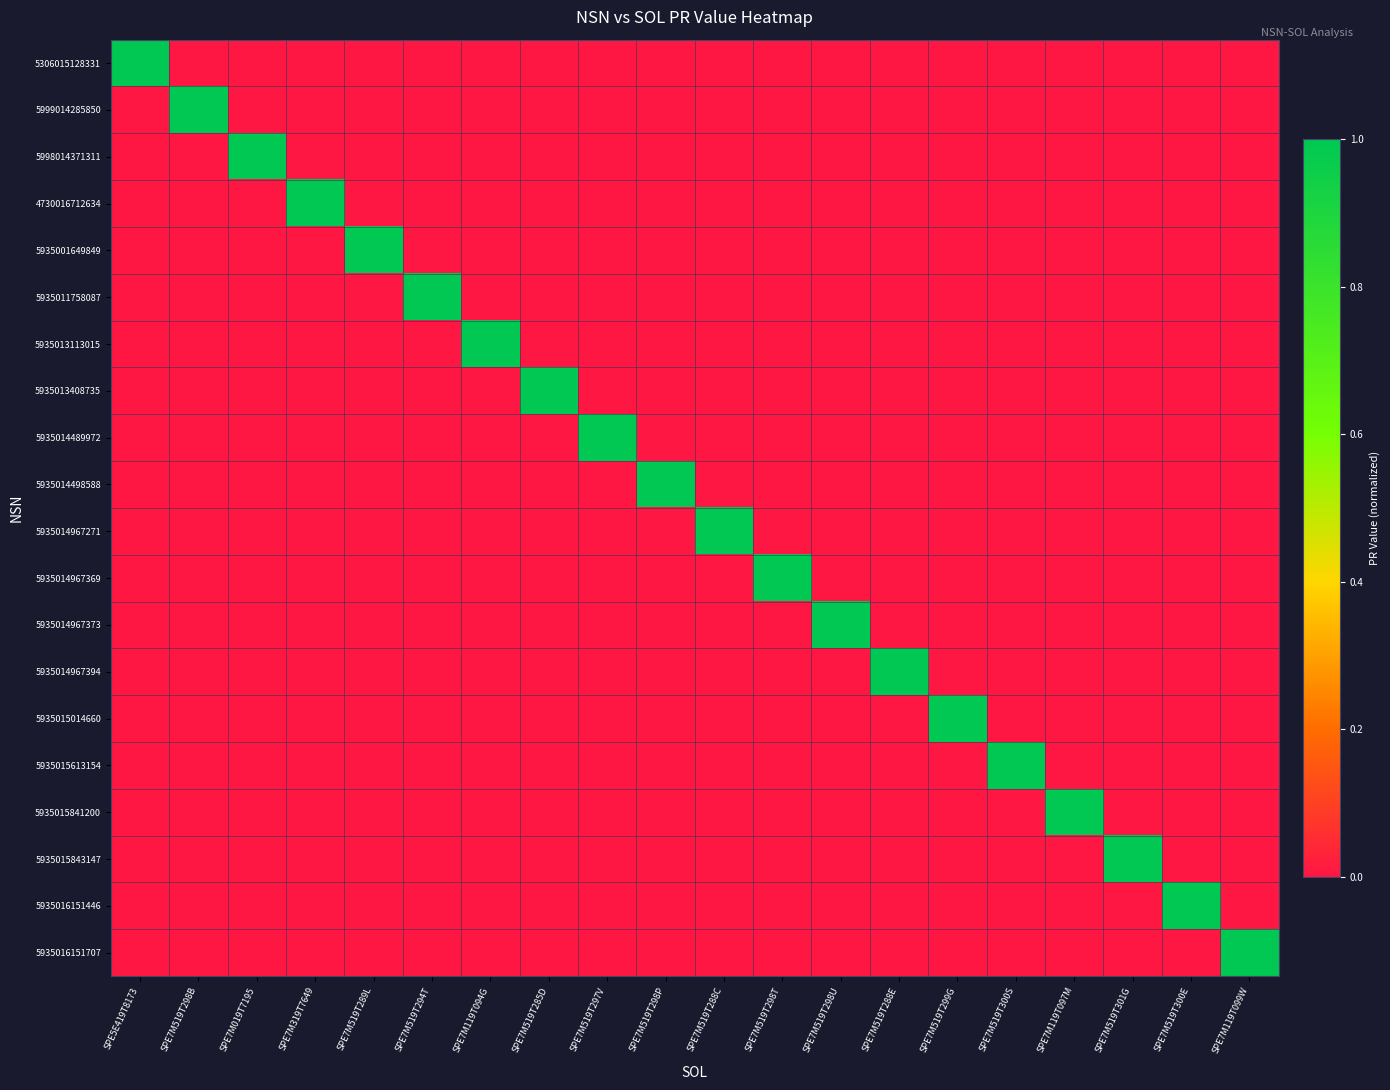

At SPE7M519T298T, list the series in order from largest to smallest.

5935014967369, 5306015128331, 5999014285850, 5998014371311, 4730016712634, 5935001649849, 5935011758087, 5935013113015, 5935013408735, 5935014489972, 5935014498588, 5935014967271, 5935014967373, 5935014967394, 5935015014660, 5935015613154, 5935015841200, 5935015843147, 5935016151446, 5935016151707